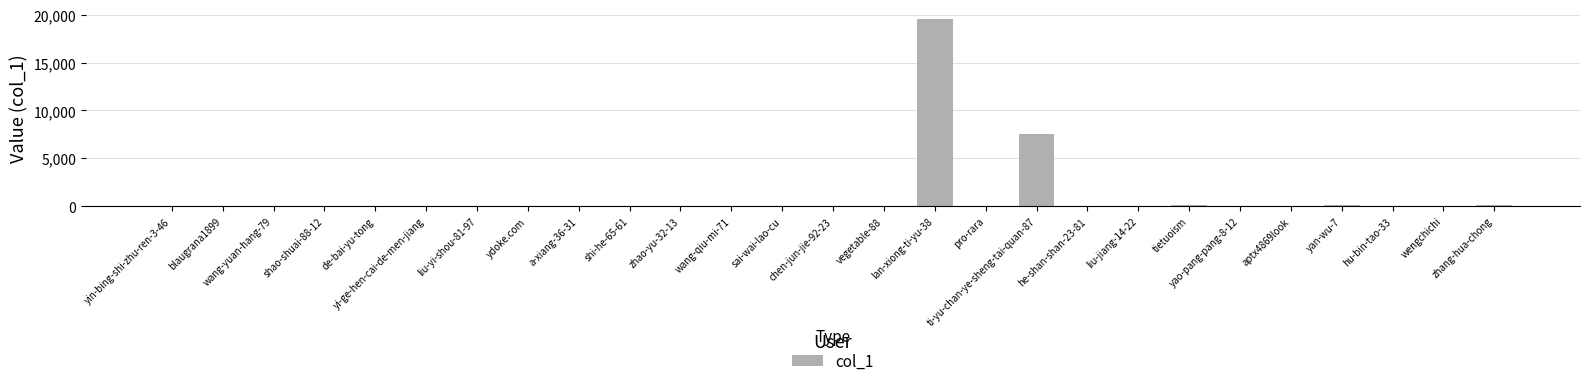

Are the bars horizontal?

No